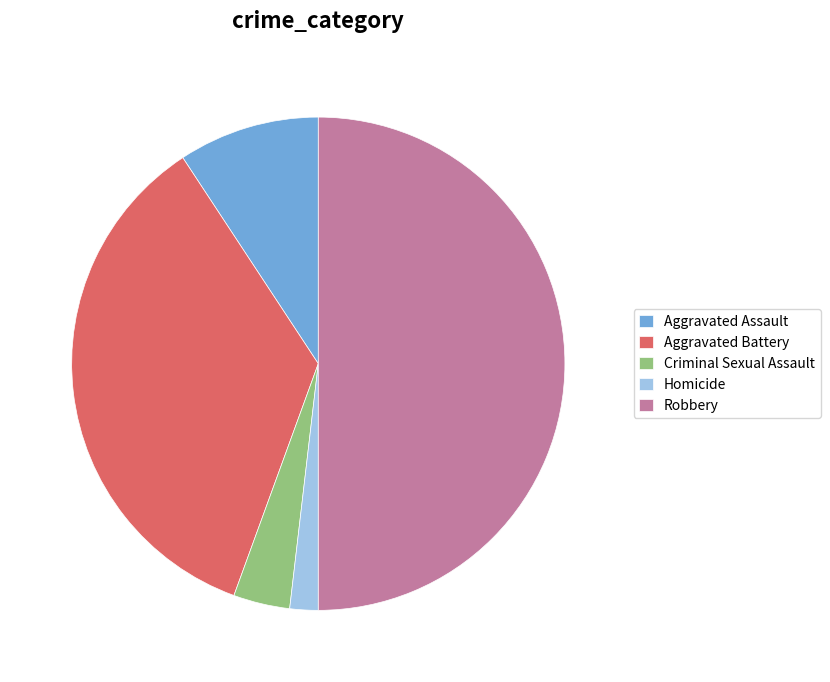

What is the ratio of the value at Robbery to the value at Aggravated Assault?

5.4